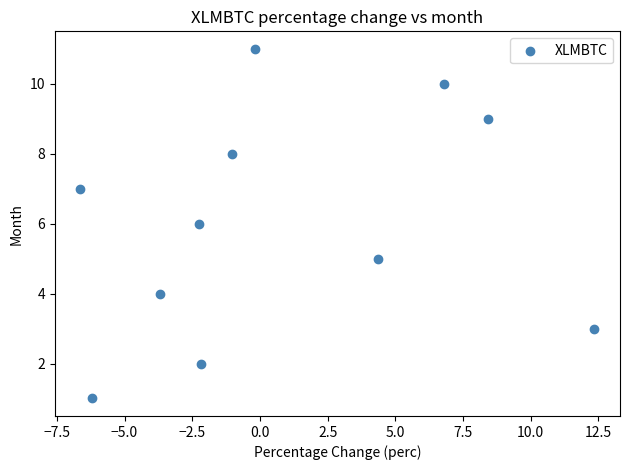

What is the range of Y values (max minus min)?

10